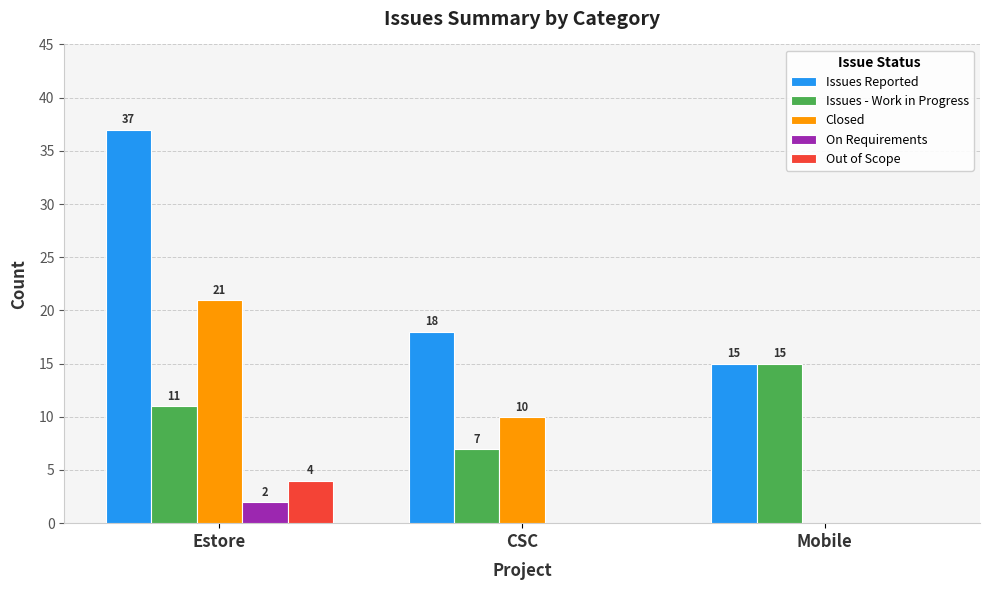

What is the sum of the Issues - Work in Progress values at CSC and Mobile?

22